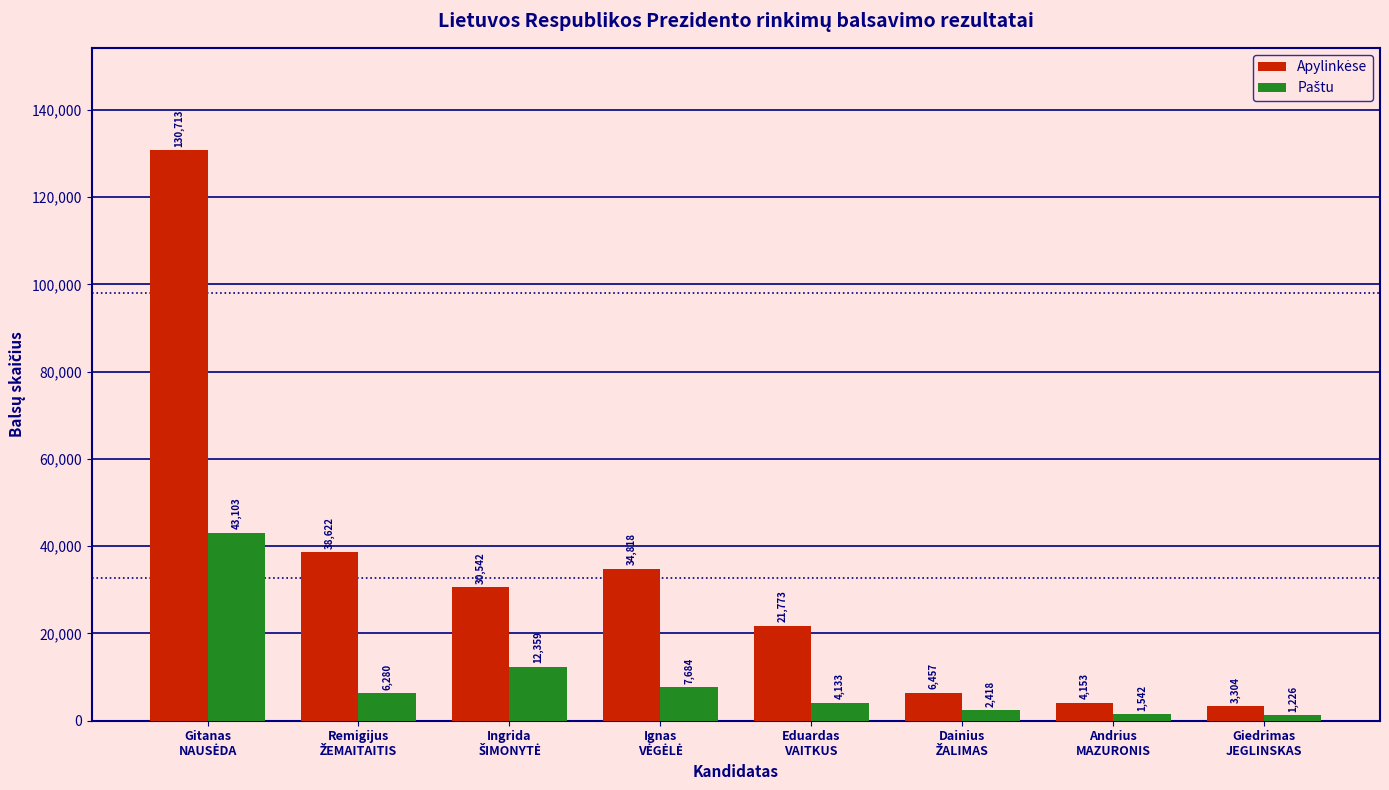

What is the maximum value shown in the chart?

130713